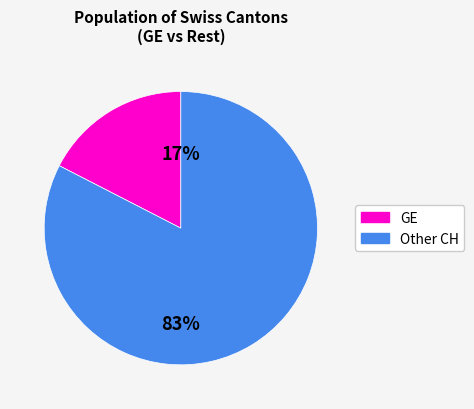

Count the number of slices in the pie.

2